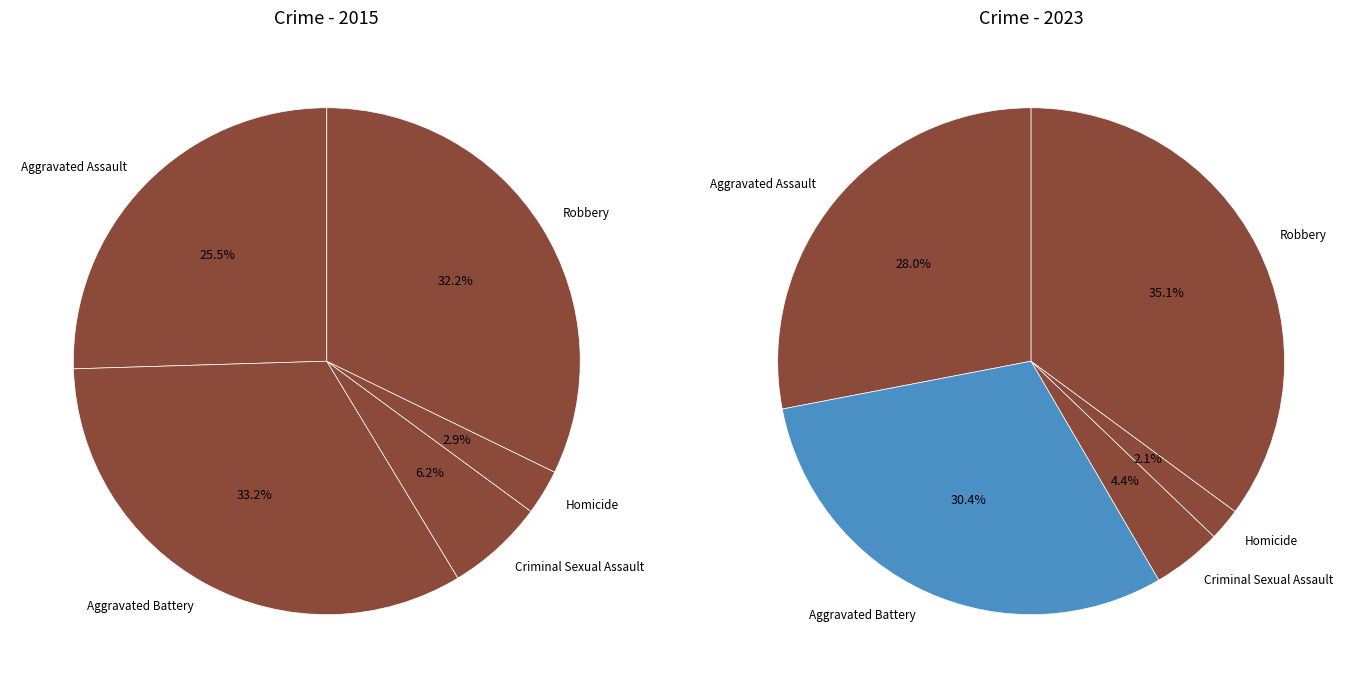

How much of the chart is everything except values_2015?

74.5%